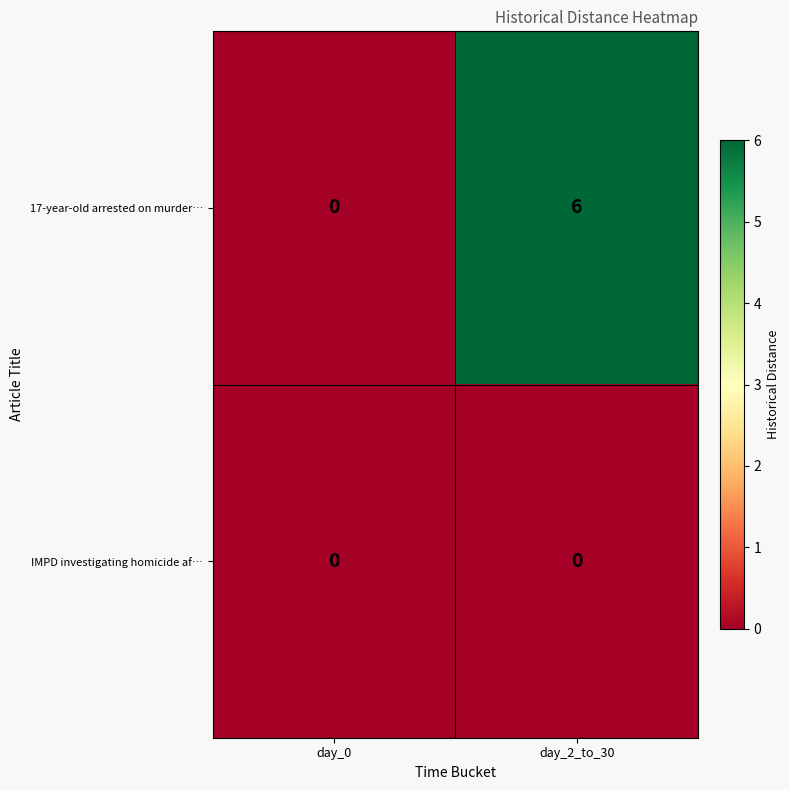

Is the value of IMPD investigating homicide af… at day_2_to_30 greater than the value of 17-year-old arrested on murder… at day_2_to_30?

No